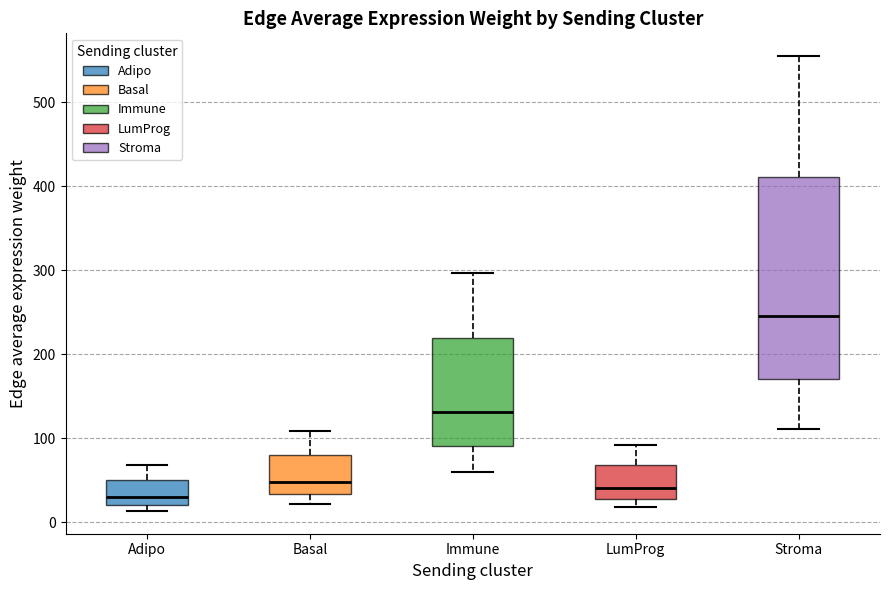

Where is the upper edge of the box for Adipo on the y-axis? The values are not printed on the chart, so give them approximately, as read against the axis.

50